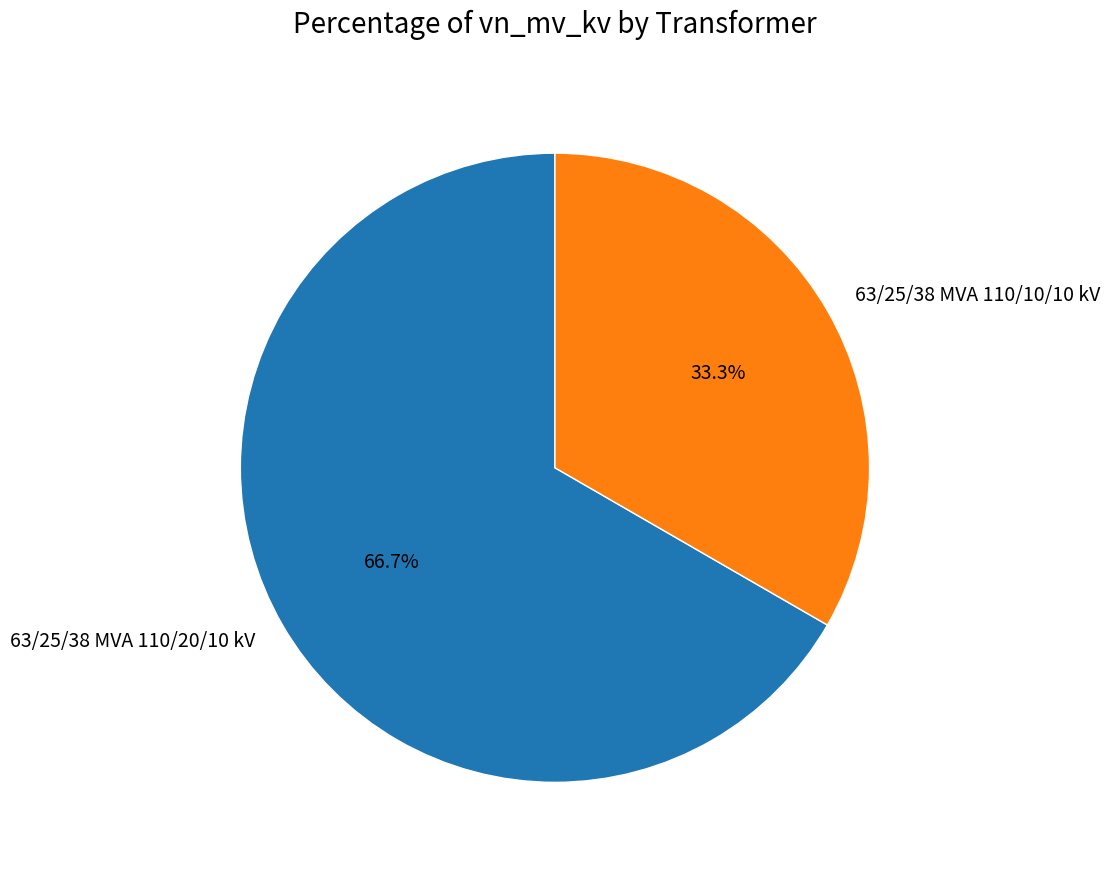

Is there any slice that represents more than half of the pie?

Yes